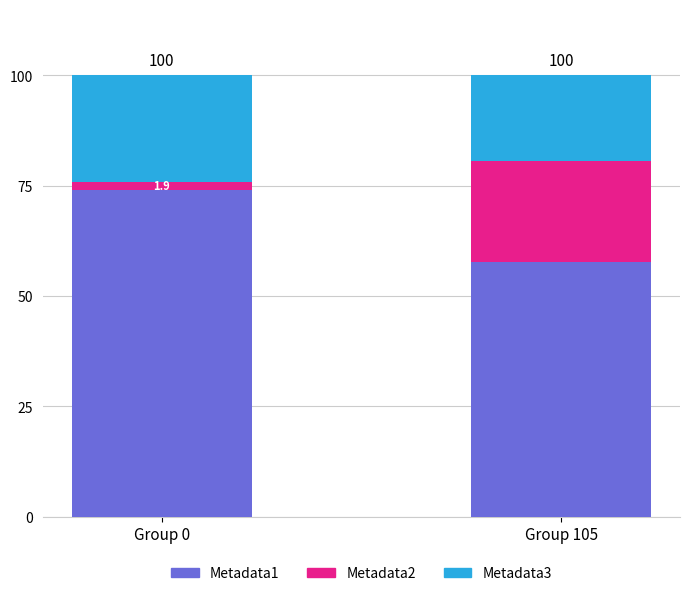

What is the total value across all series at Group 105?

100.0